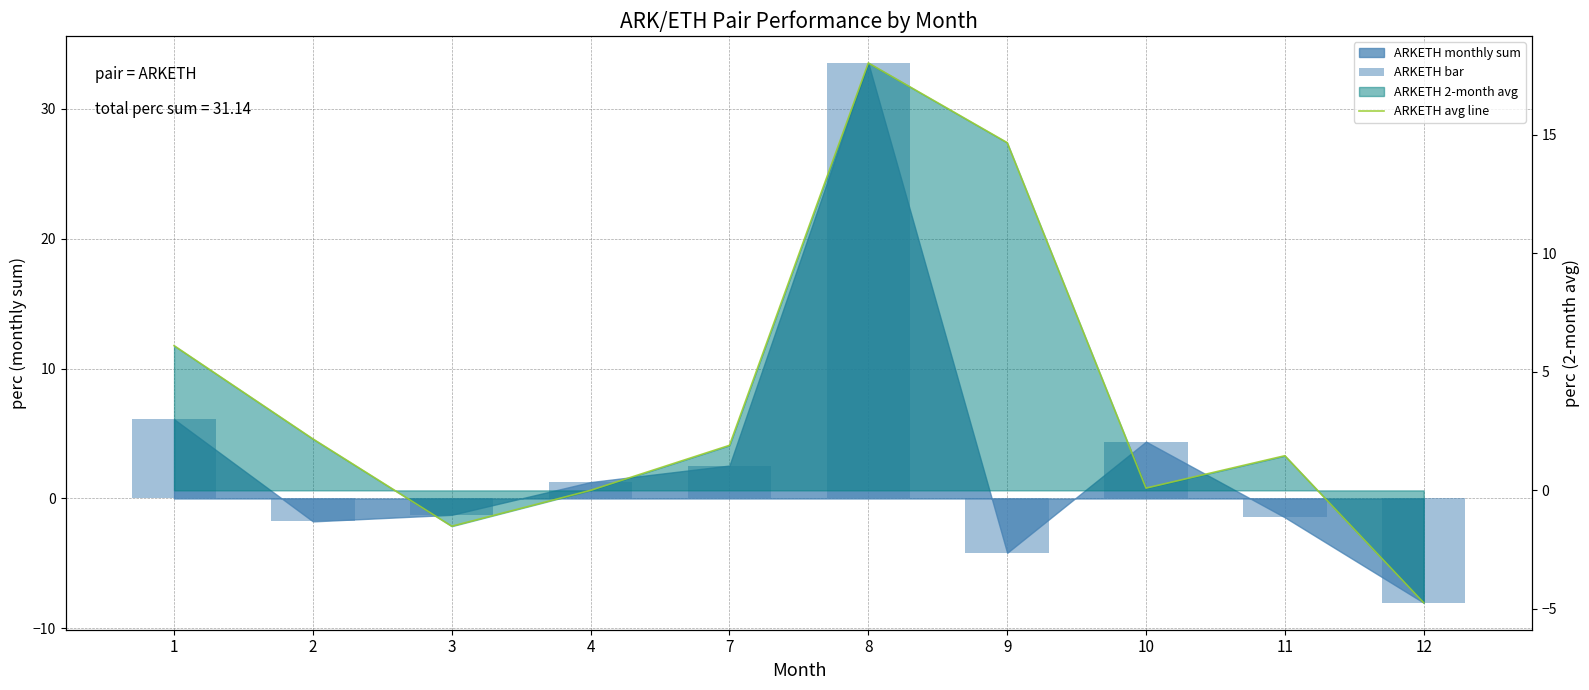

Where does the ARKETH avg line series first go above 1?

1